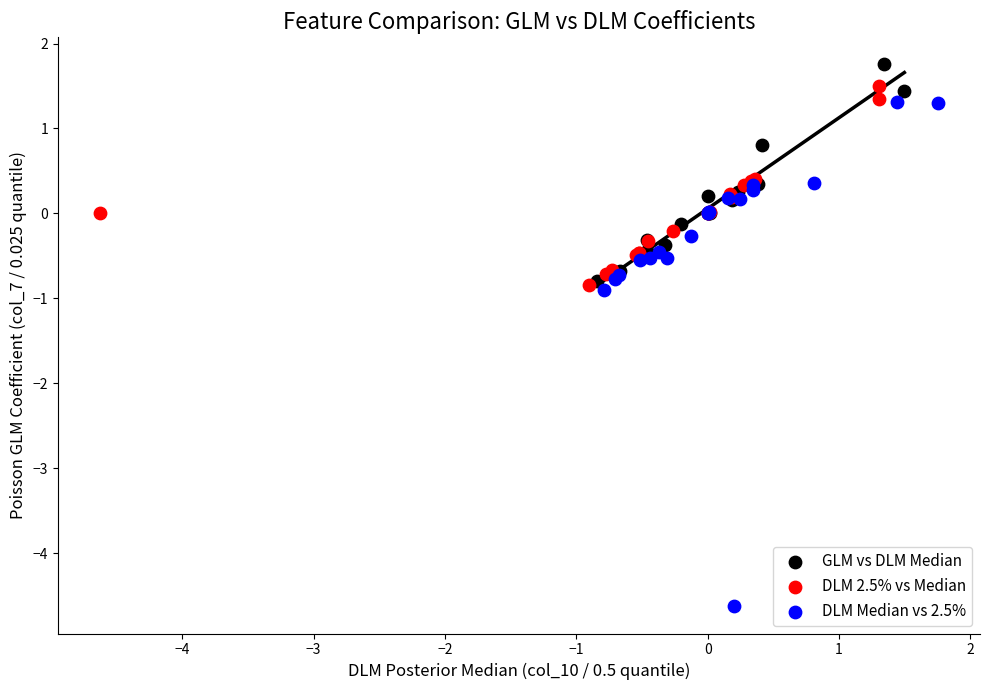

Which series contains the highest Y value?

GLM vs DLM Median